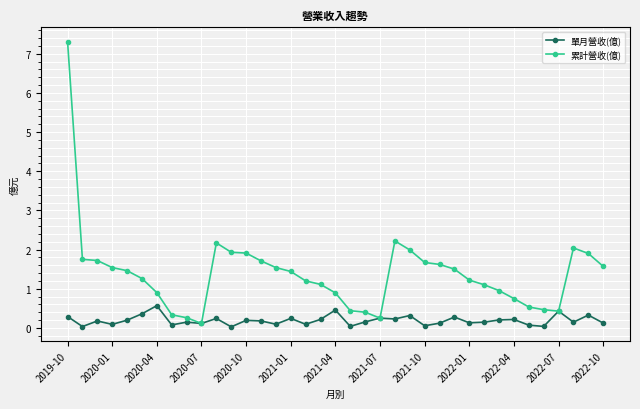

What is the value of the 累計營收(億) point at the 11th from the left?

2.2